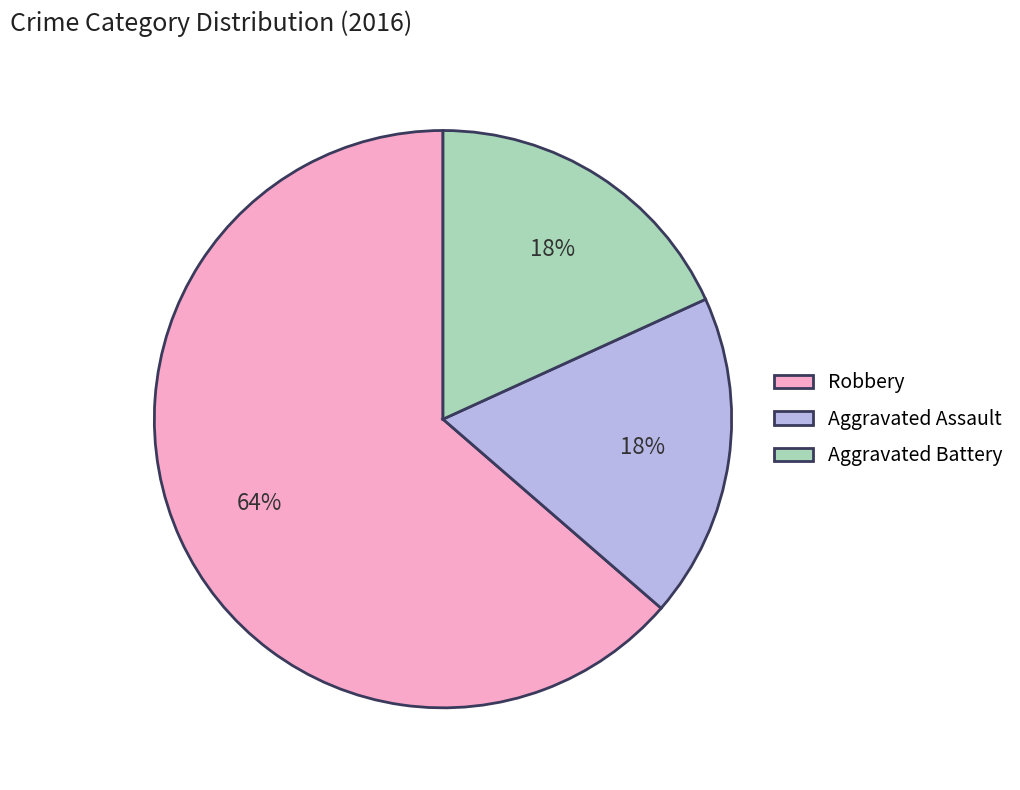

How many segments does this pie chart have?

3